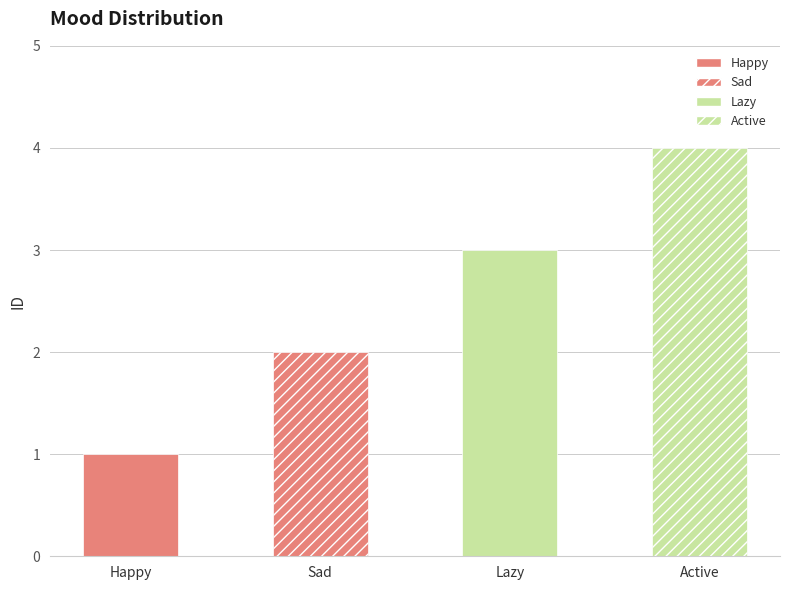

What is the smallest value displayed?

1